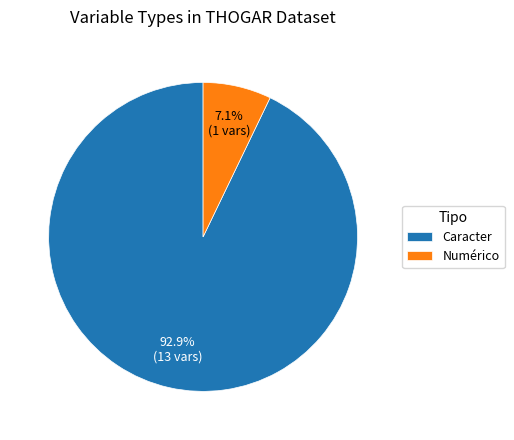

To the nearest percent, what percentage of the pie is Numérico?

7%